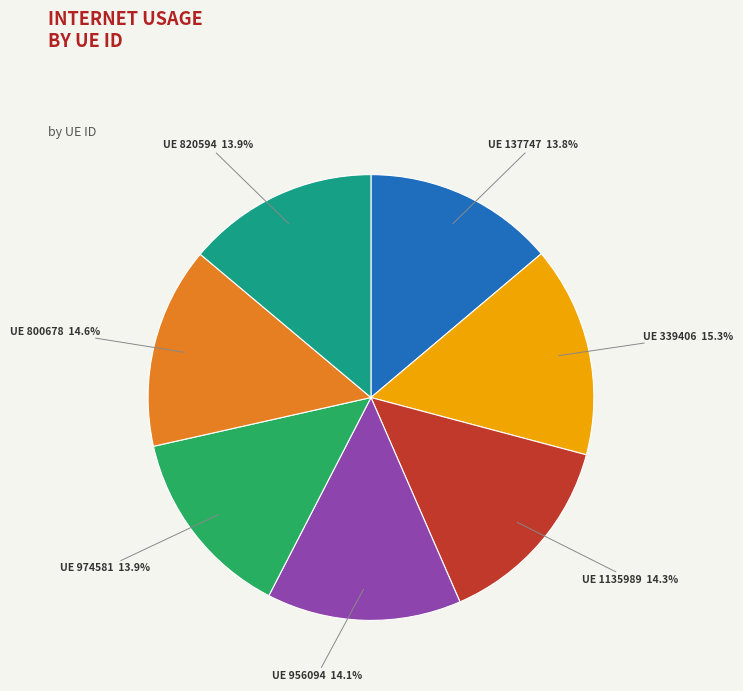

How many slices are in this pie chart?

7